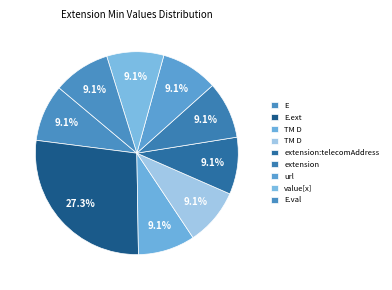

Count the number of slices in the pie.

9